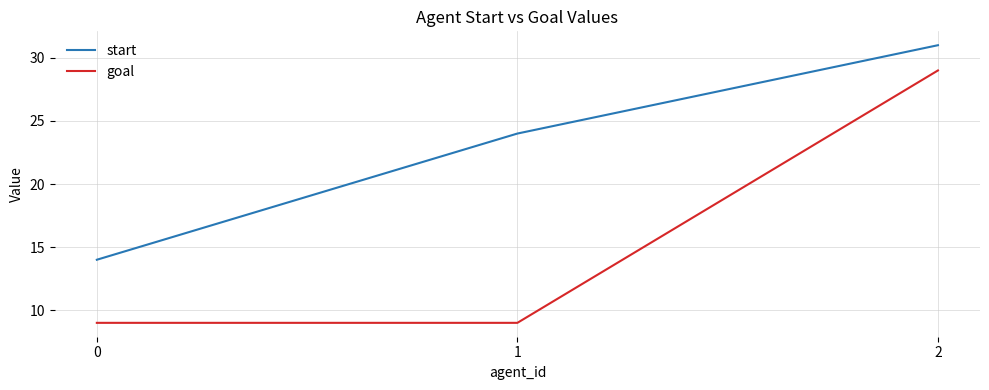

Which series has the largest total across all categories?

start